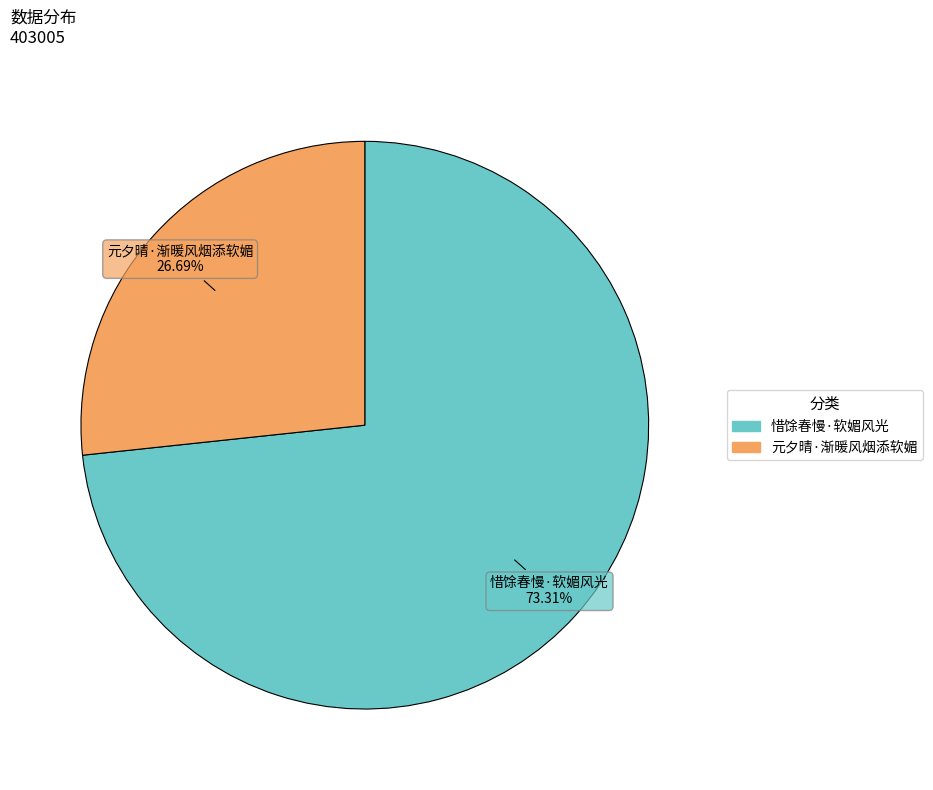

Which slice is the smallest?

元夕晴·渐暖风烟添软媚